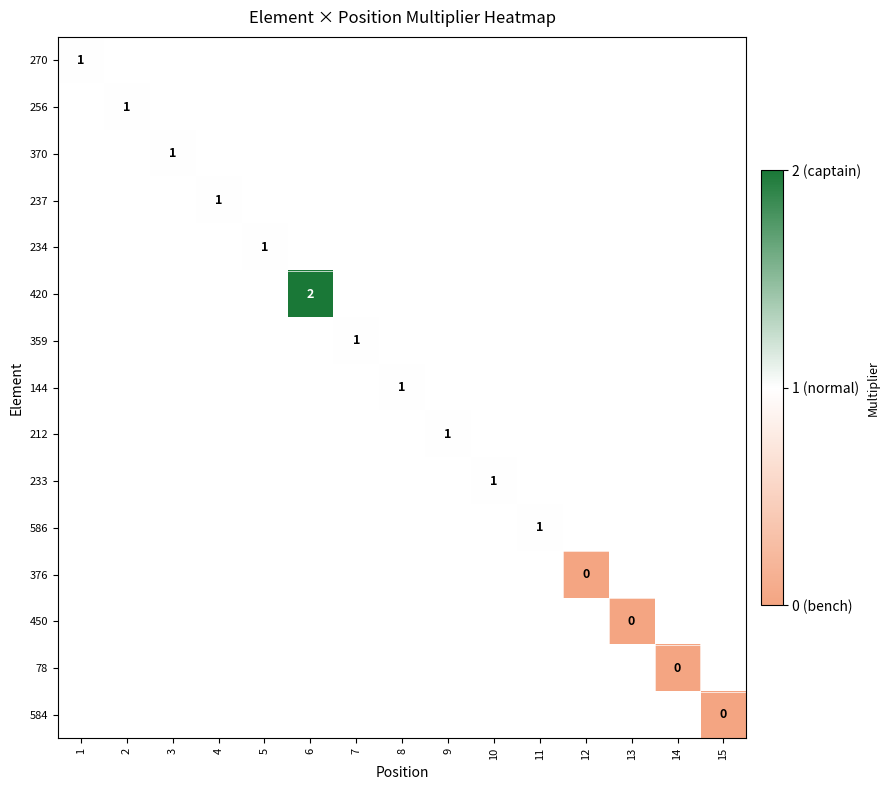

Is it true that 212 equals 1 at 9?

True